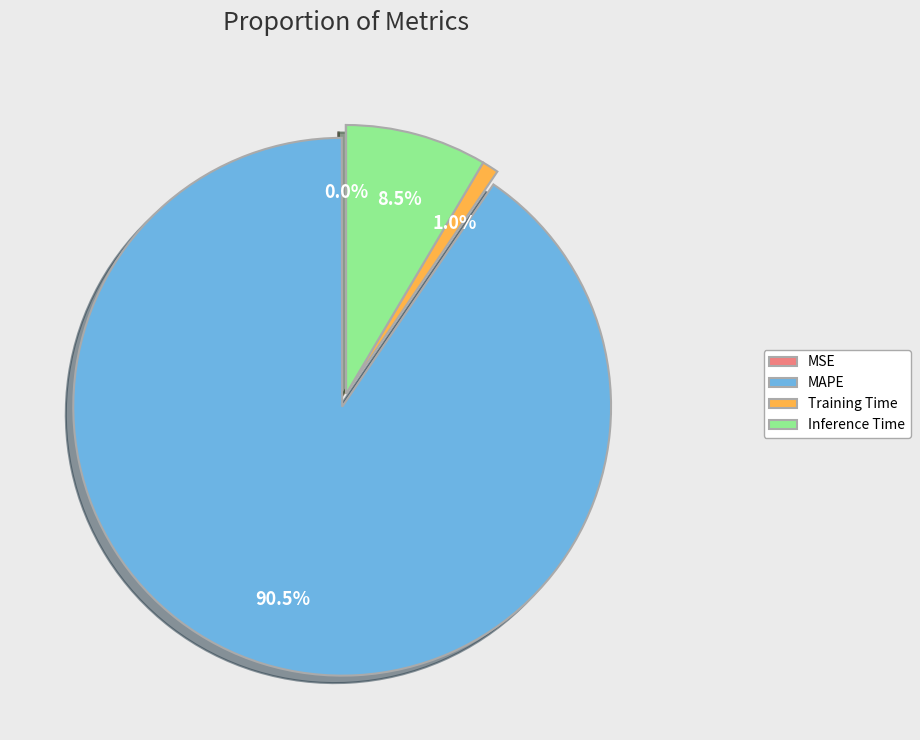

Is MAPE the majority of the pie?

Yes